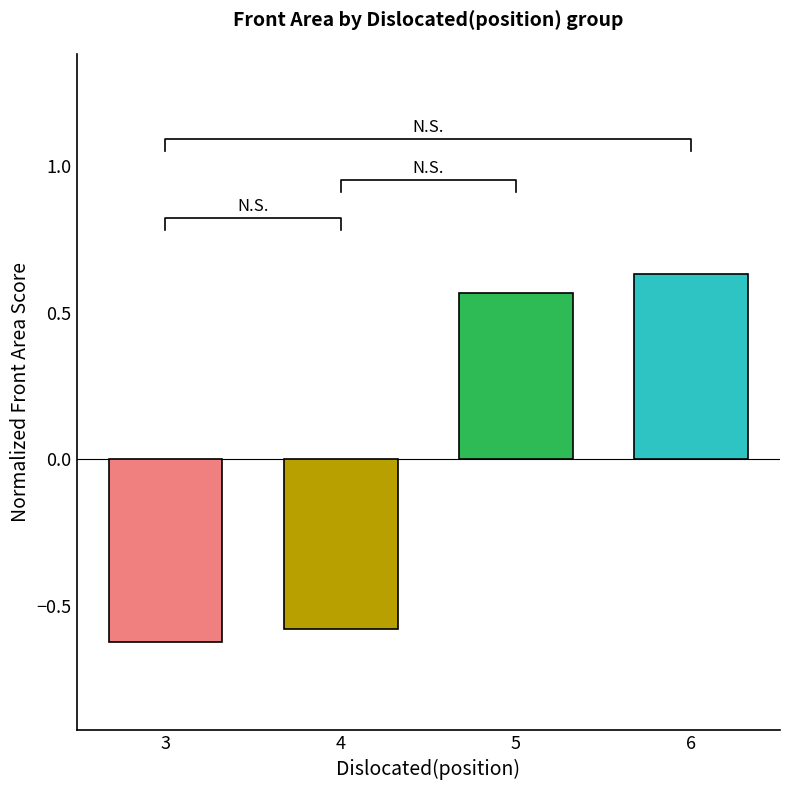

Reading left to right, list all the values displayed in this chart.

-0.6	-0.6	0.6	0.6